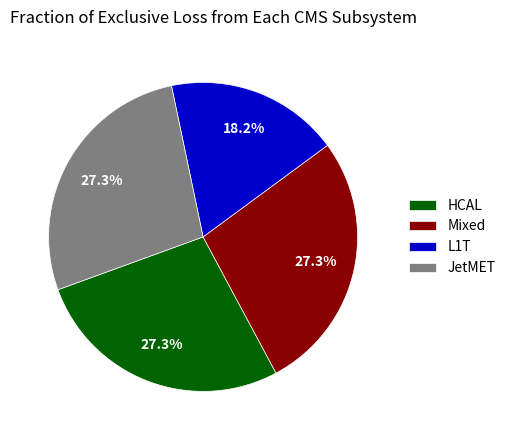

Which has a higher value, L1T or JetMET?

JetMET